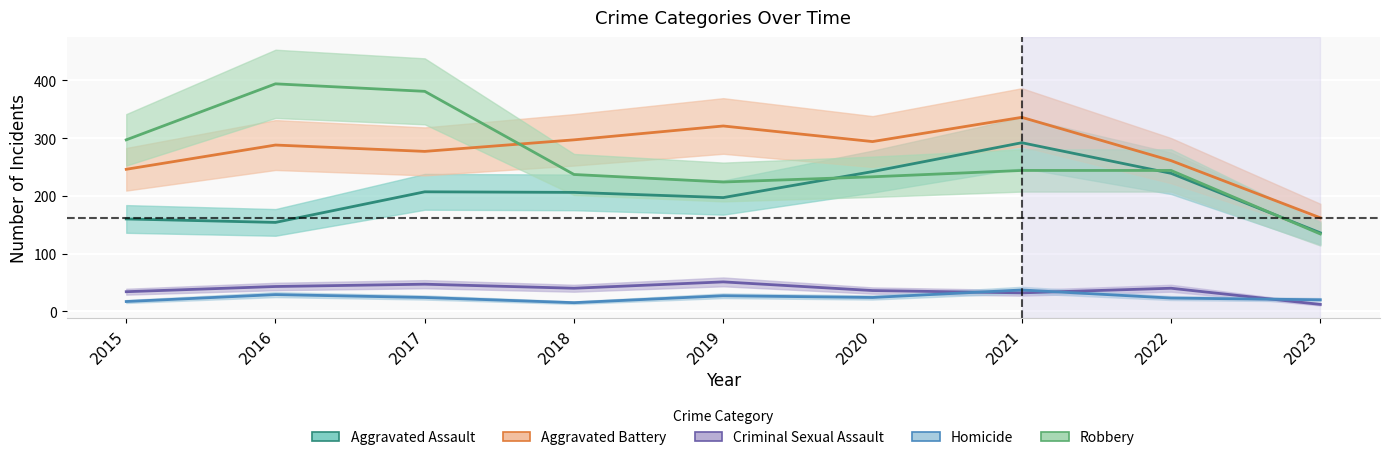

At 2017, list the series in order from largest to smallest.

Robbery, Aggravated Battery, Aggravated Assault, Criminal Sexual Assault, Homicide